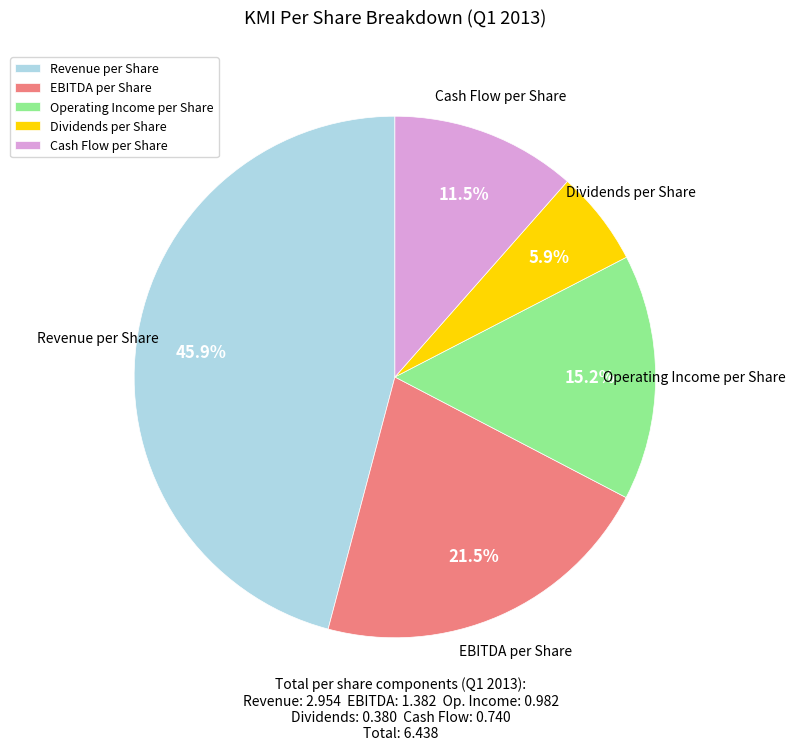

Does any single category account for the majority?

No